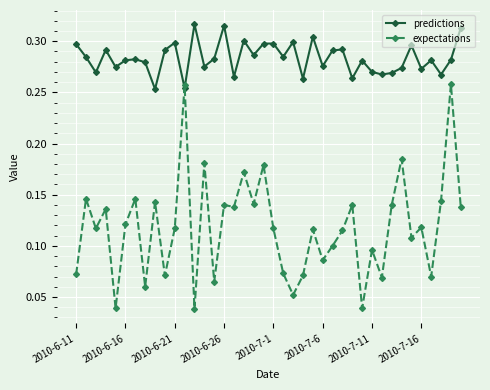

List the series in order of their peak value, lowest first.

expectations, predictions